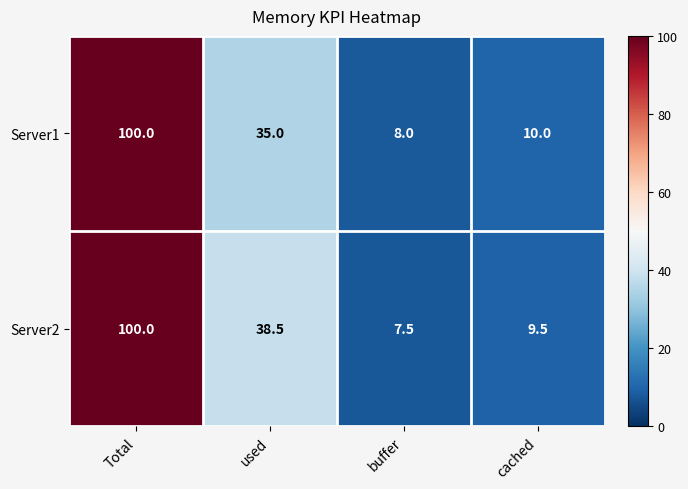

Rank the series at used from lowest to highest value.

Server1, Server2